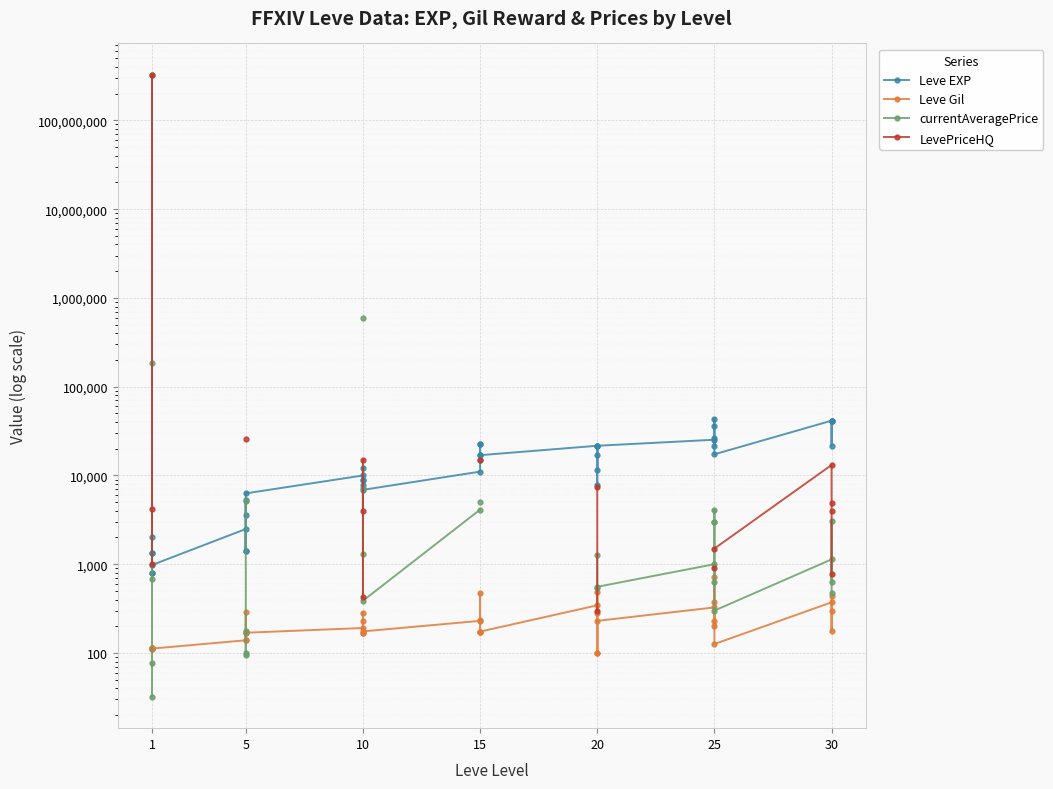

Count the number of data series in this chart.

4